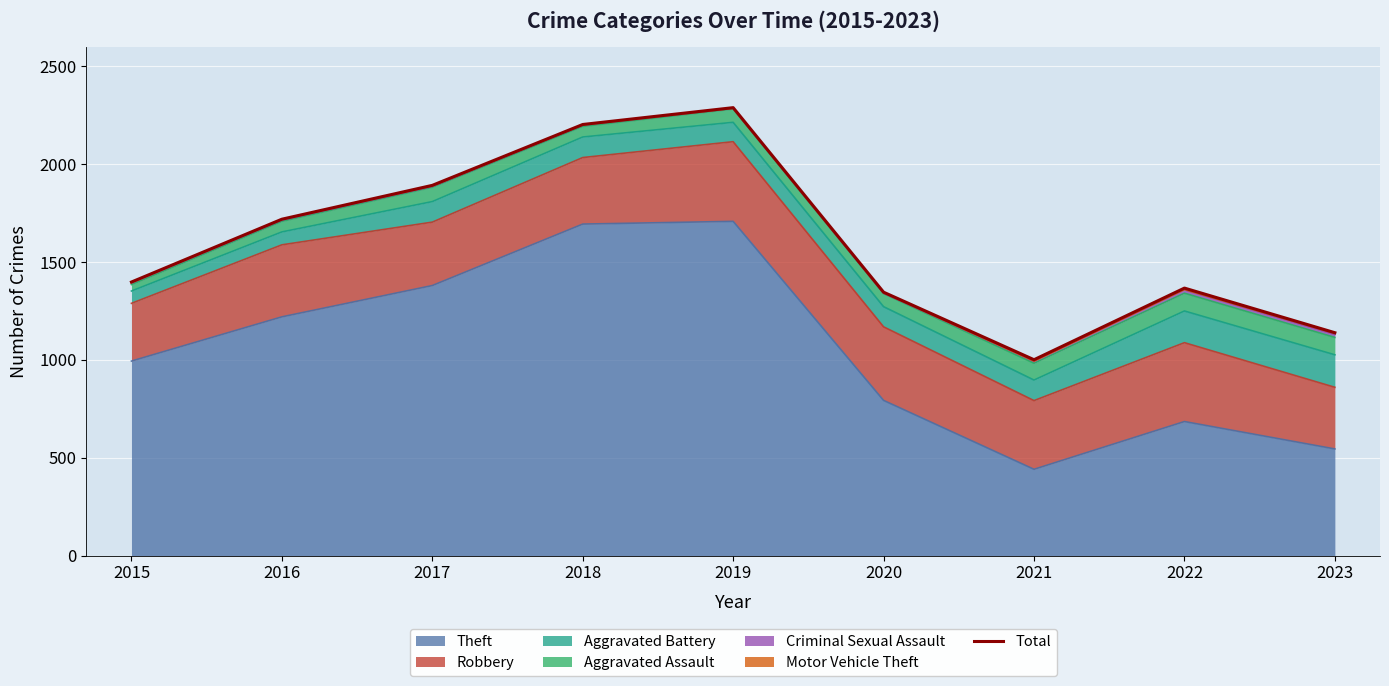

Rank the categories by value from highest to lowest.

2019, 2018, 2017, 2016, 2015, 2022, 2020, 2023, 2021